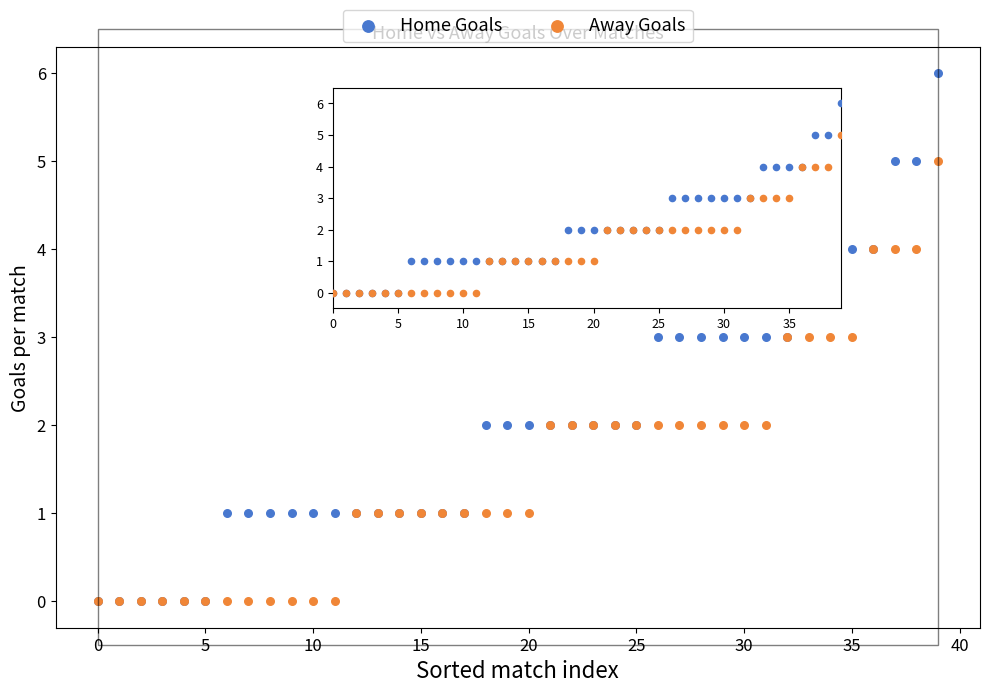

Which series contains the lowest Y value?

Home Goals